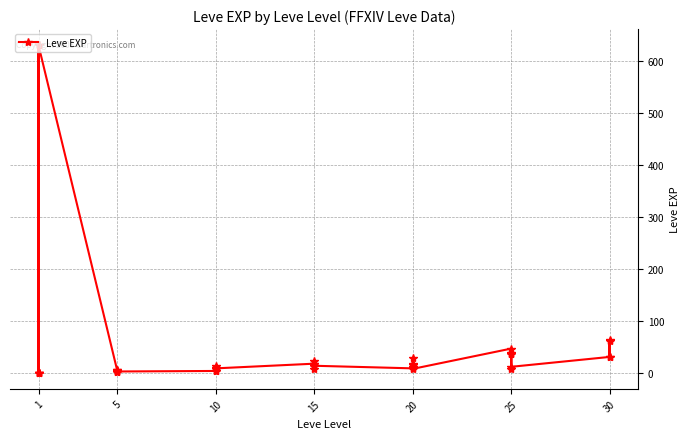

Reading left to right, transcribe all the data shown in this chart.

1	1	630	1	1	630	4	6	2	5	2	3	4	7	3	9	13	9	18	13	7	24	18	14	9	16	28	17	12	8	47	36	8	39	36	12	31	64	31	62